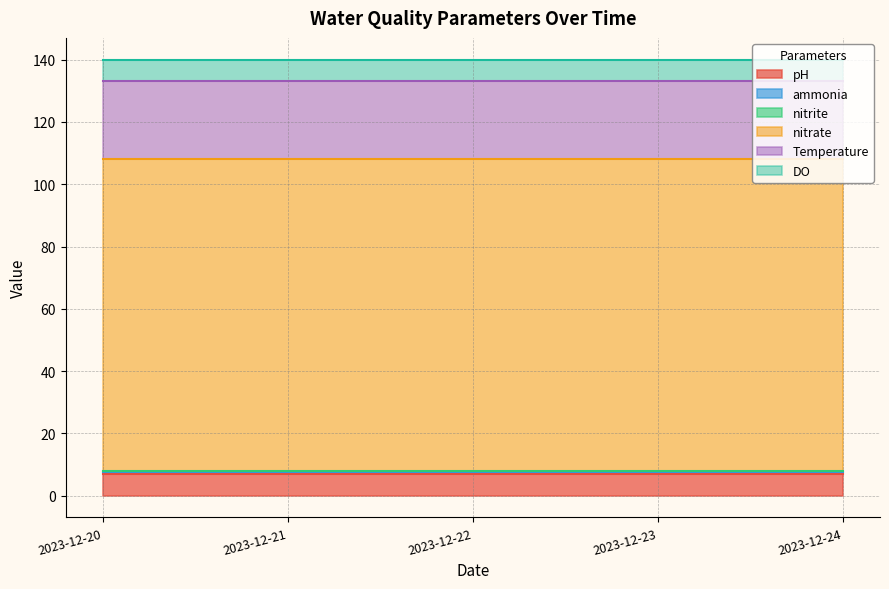

True or false: nitrate has a value of 100.0 at 2023-12-24.

True